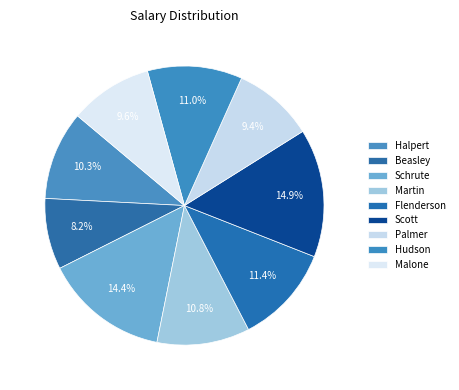

How many segments does this pie chart have?

9